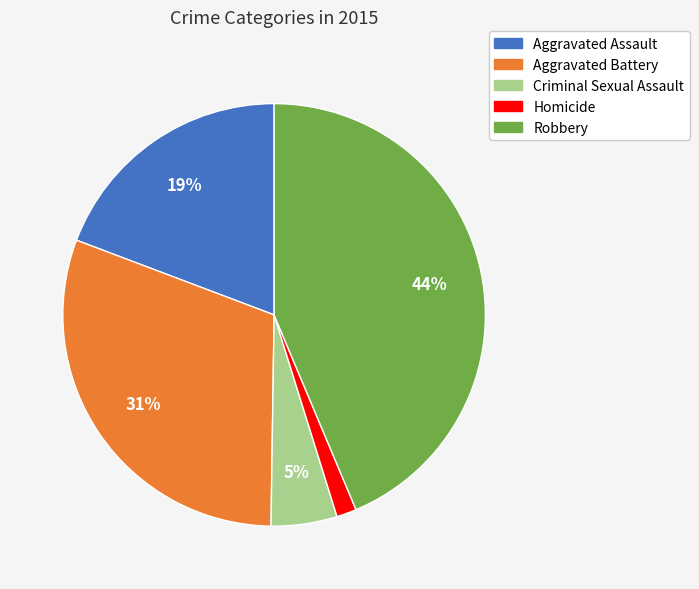

Is the sum of Robbery and Homicide greater than half?

No